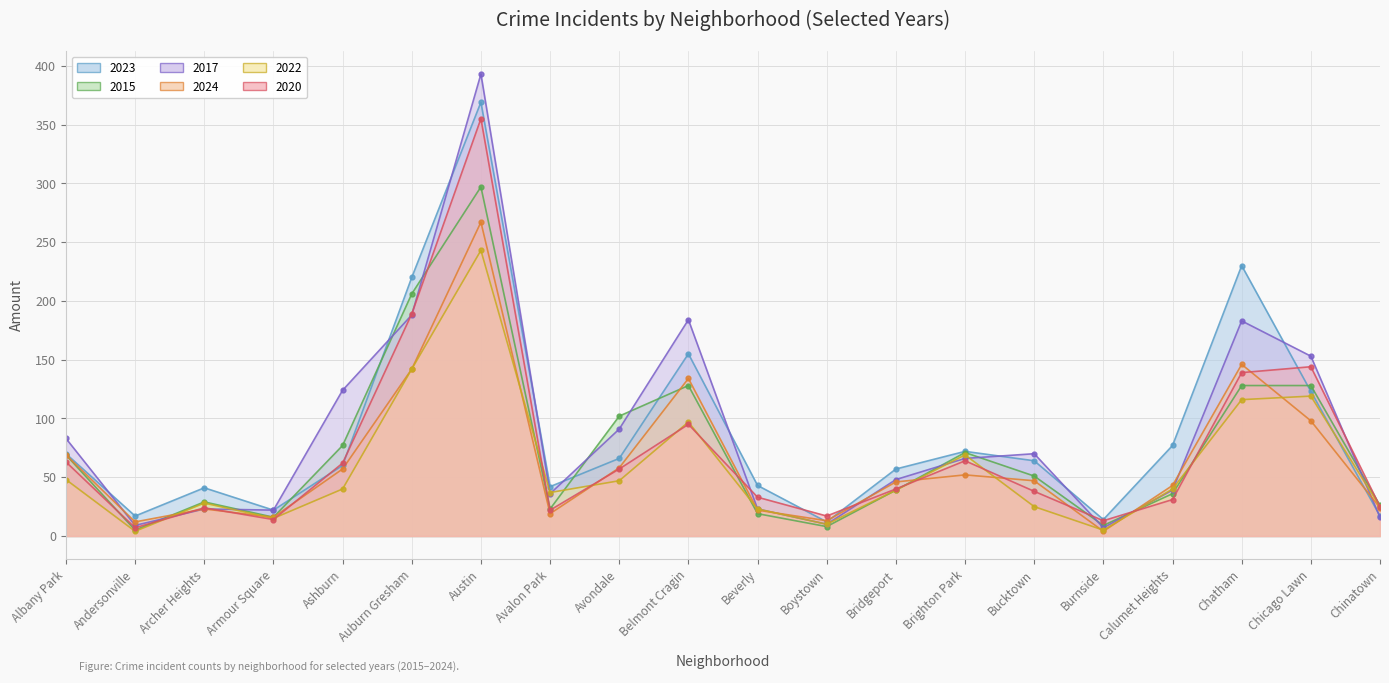

True or false: 2023 and 2020 cross at least once.

True